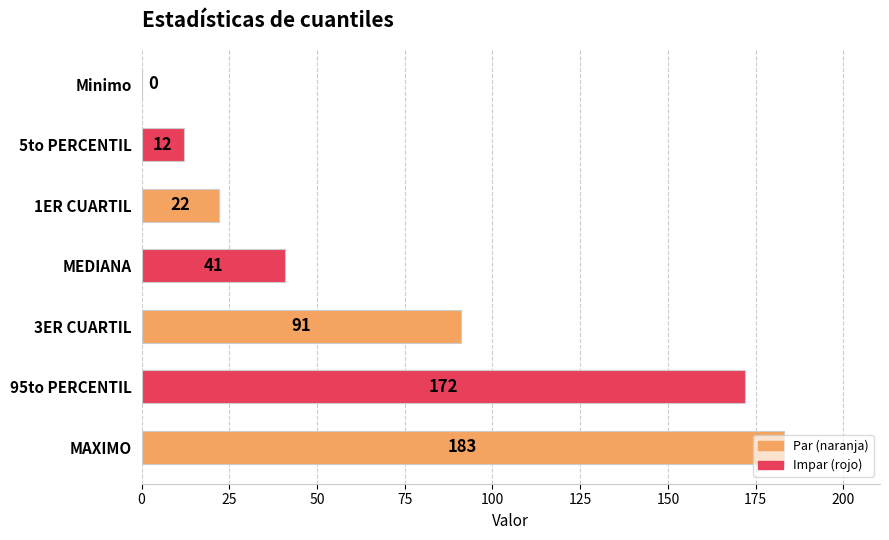

True or false: the data shows 0 at Minimo.

True